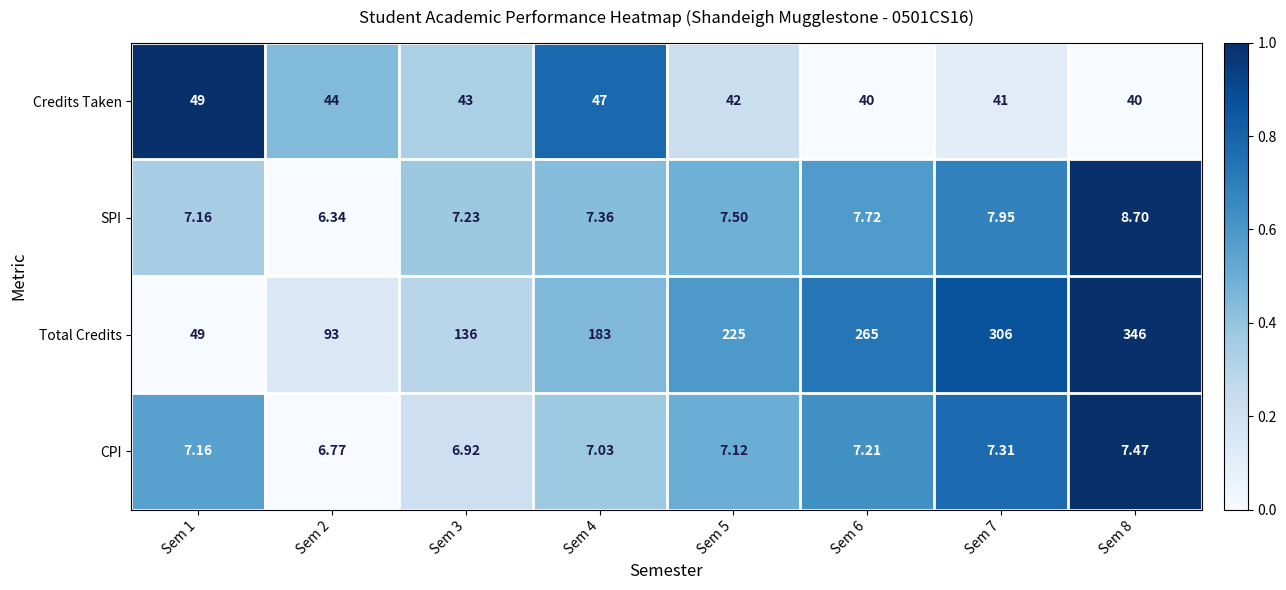

At which category is the sum across all series the highest?

Sem 8